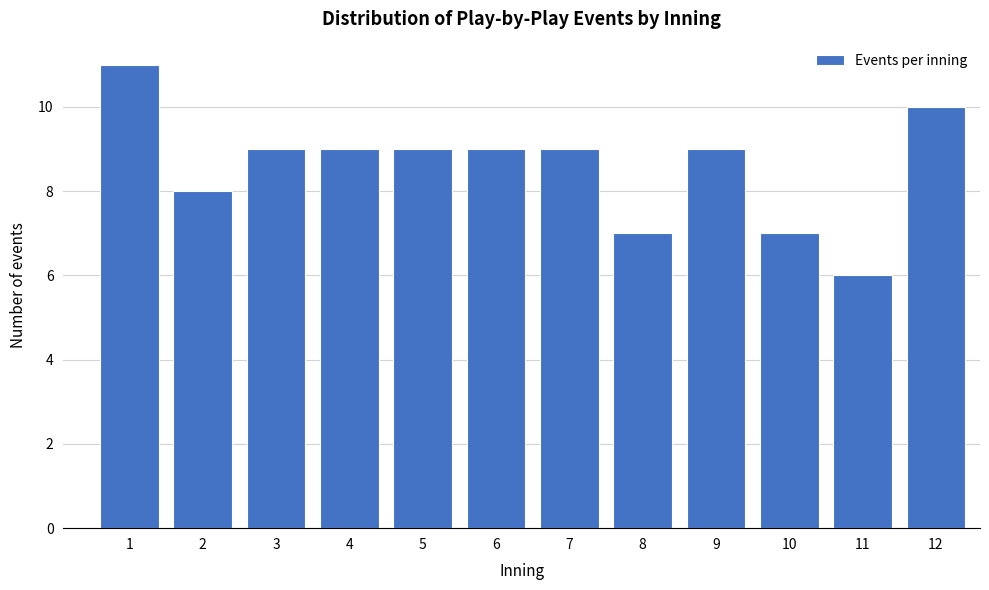

Reading left to right, extract all data points from this chart.

11	8	9	9	9	9	9	7	9	7	6	10